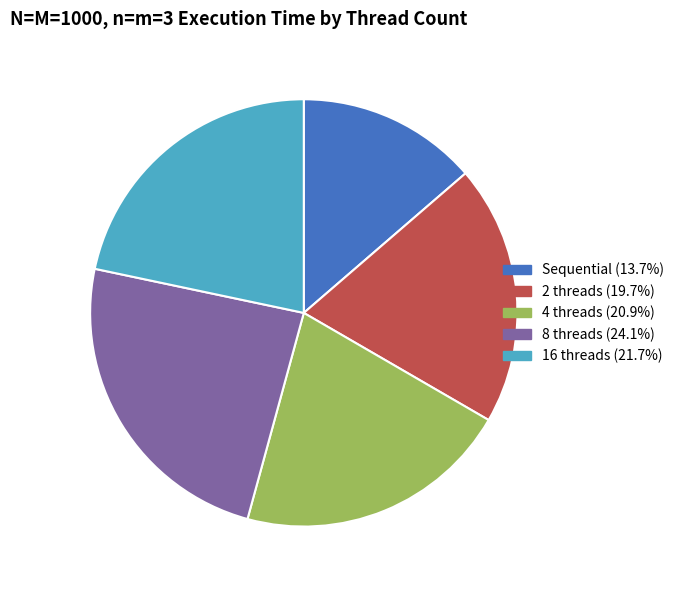

Do Sequential and 16 threads together represent more than half of the pie?

No